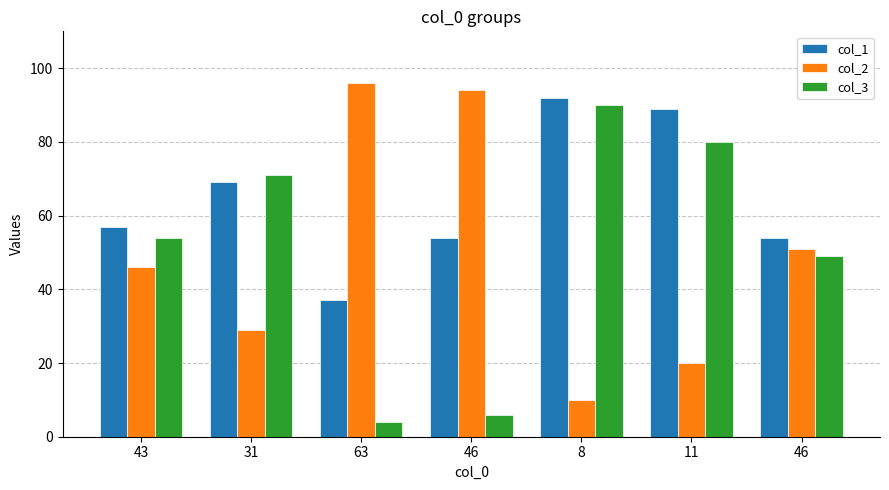

How many values in the col_2 series are below 46?

3